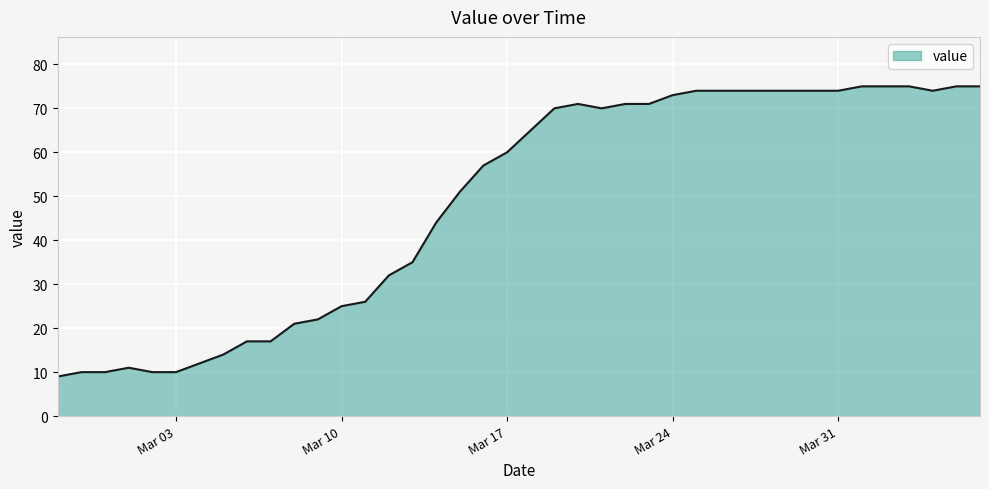

What is the smallest value displayed?

9